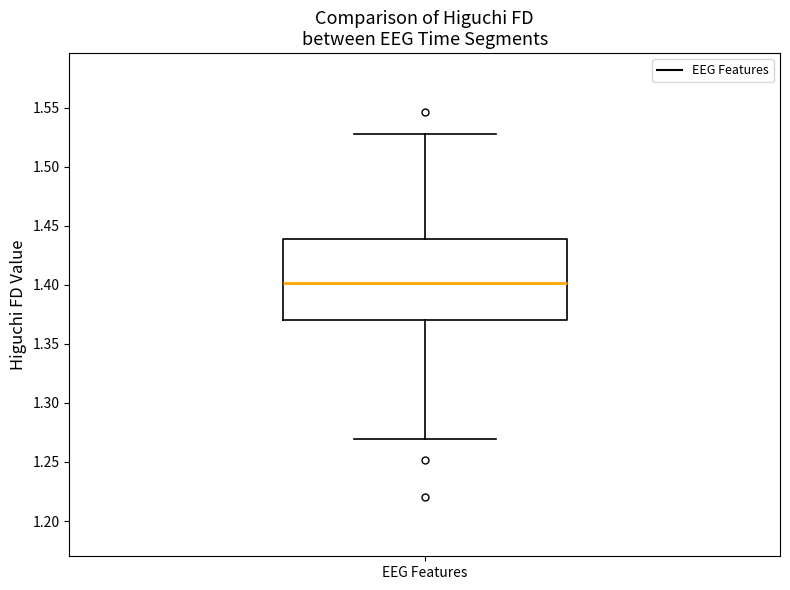

Read this box plot against the y-axis: the position of the median line, the range covered by the box, and the ends of both whiskers. The values are not printed on the chart, so give them approximately, as read against the axis.

median 1.40, box 1.37 to 1.44, whiskers 1.27 to 1.53